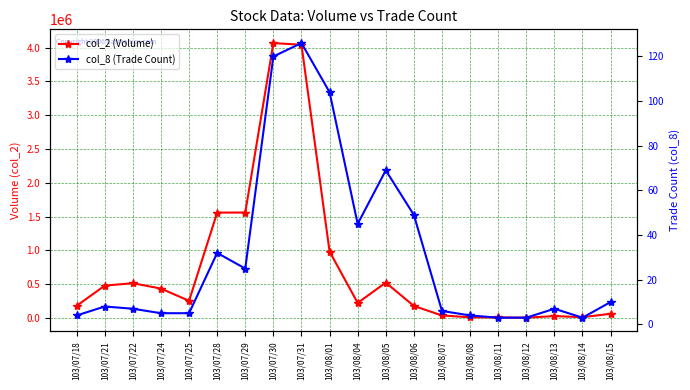

What is the difference between the second highest and minimum values in the col_2 (Volume) series?

4035030